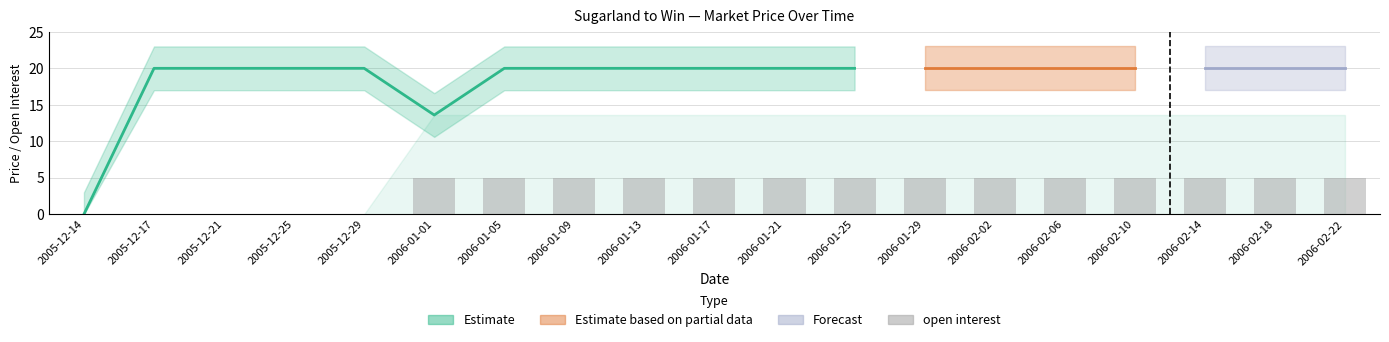

Does the chart contain any negative values?

No